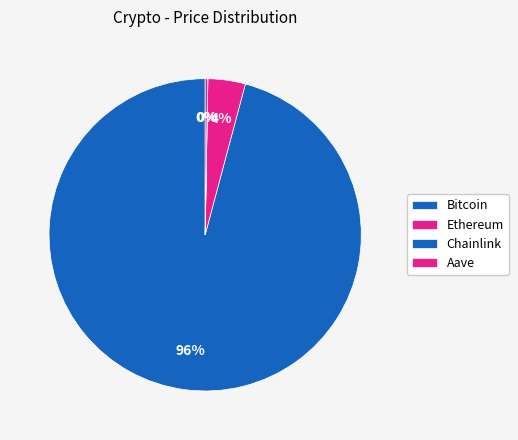

Which slice represents more than half of the pie?

Bitcoin